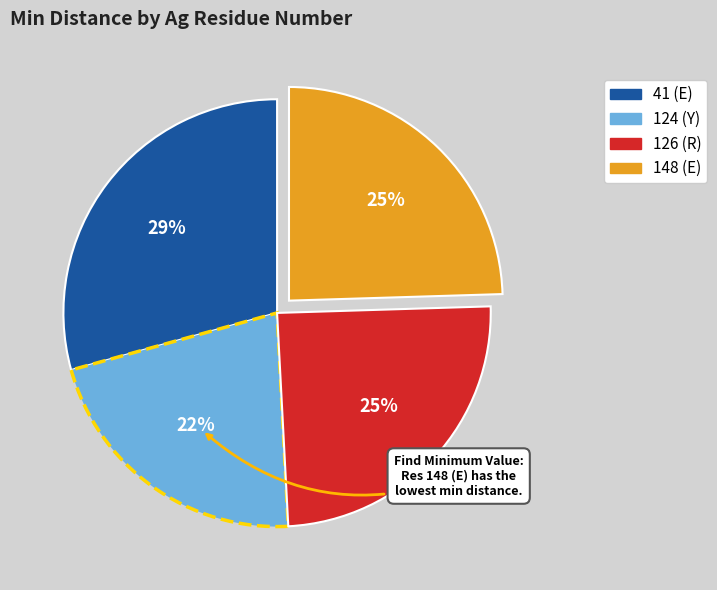

Which has a higher value, 124 (Y) or 148 (E)?

148 (E)